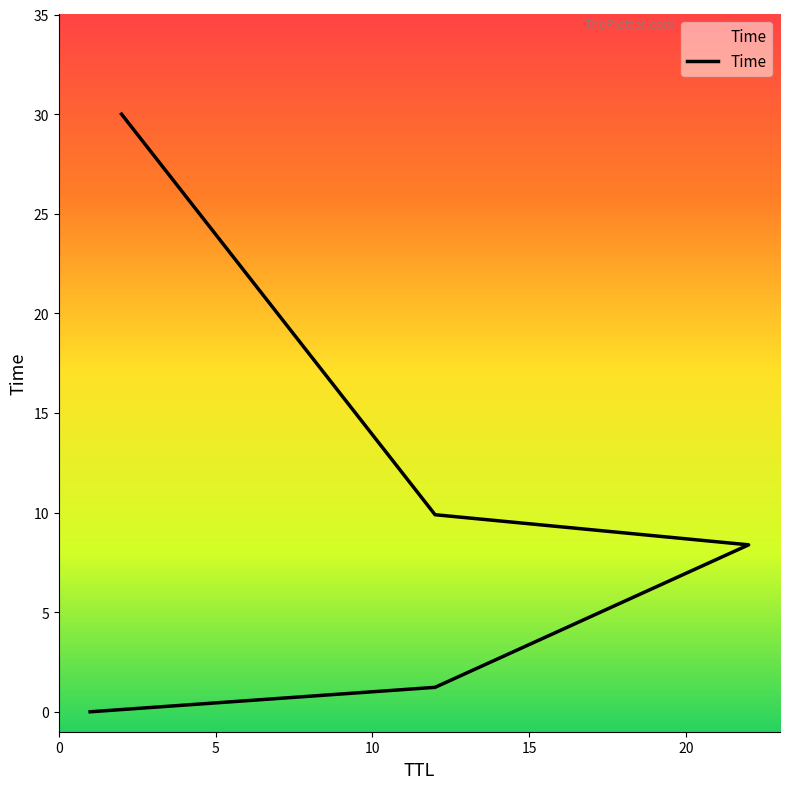

True or false: the data shows 0.0 at 1.

True